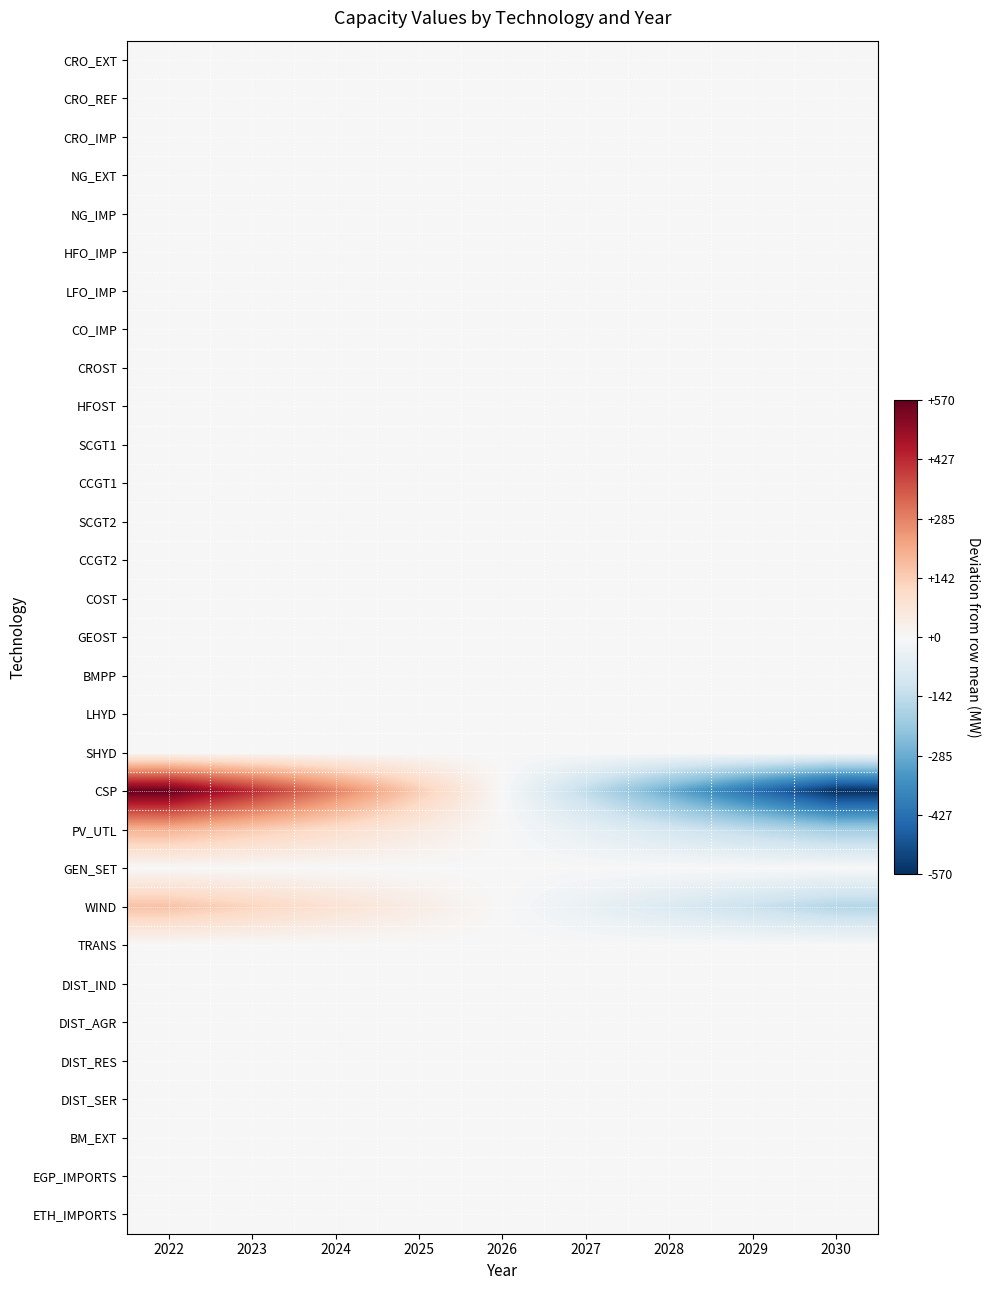

At which category does the chart reach its minimum across all series?

2030